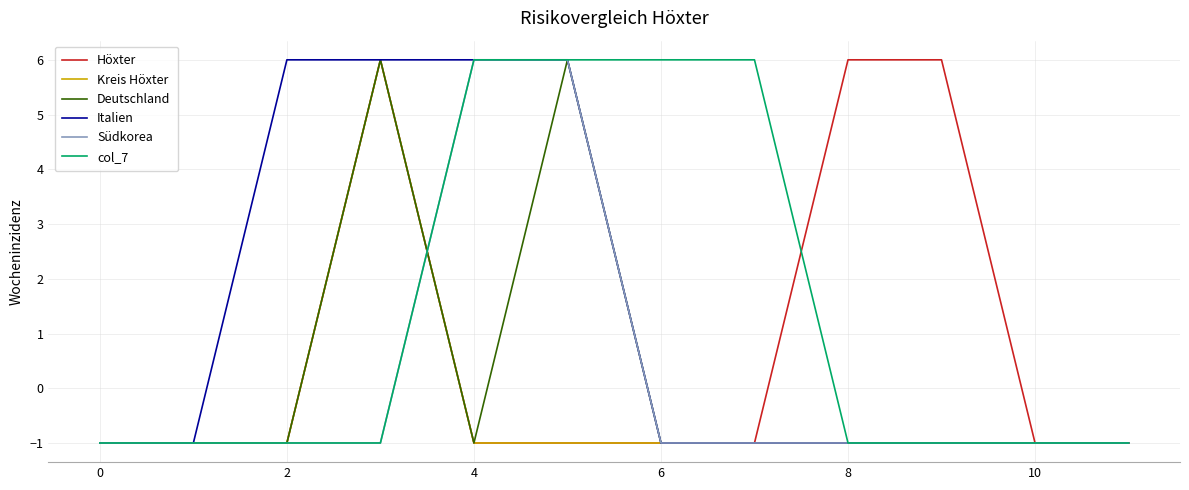

What is the difference between the maximum and minimum values in the Italien series?

7